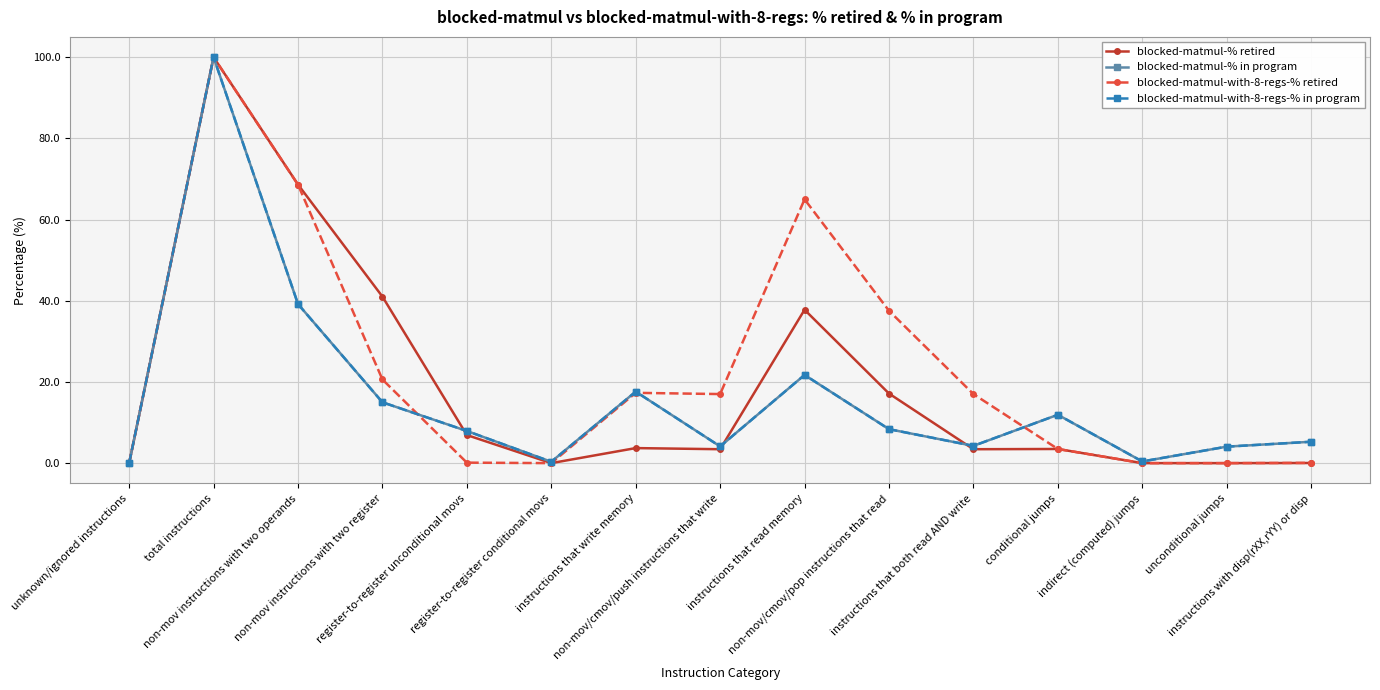

Where is blocked-matmul-% in program nearest to the value 50?

non-mov instructions with two operands